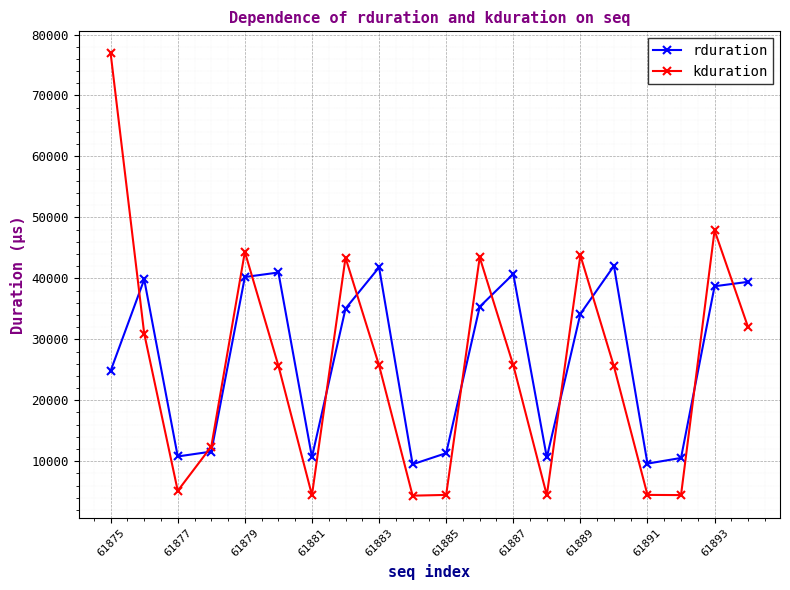

True or false: kduration has more than 0 points higher than both neighbors.

True